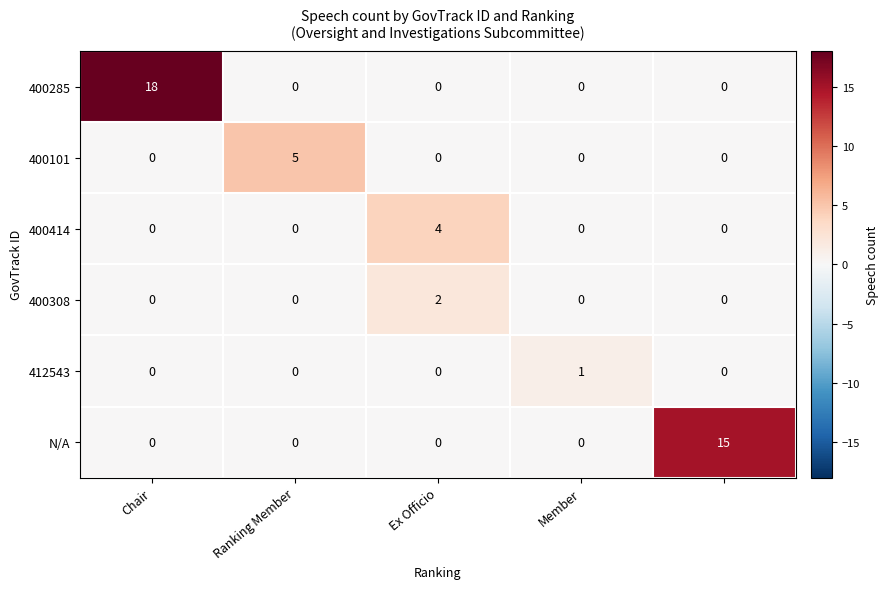

What is the greatest value displayed?

18